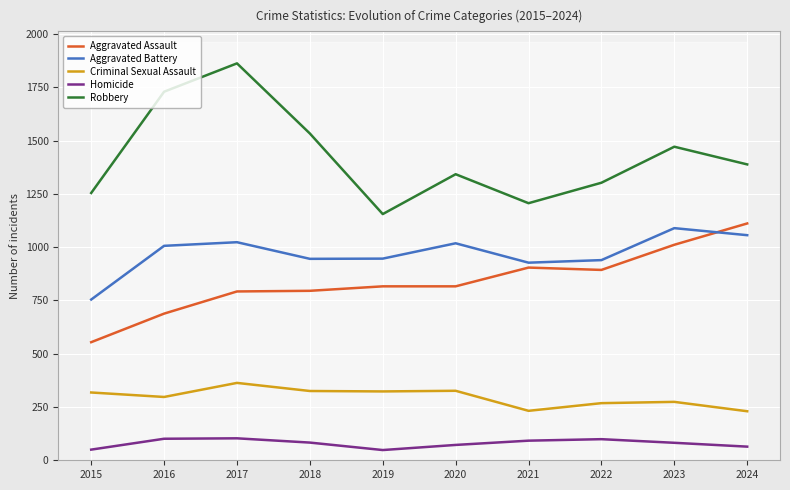

What is the value of the Criminal Sexual Assault point at the 6th from the left?

326